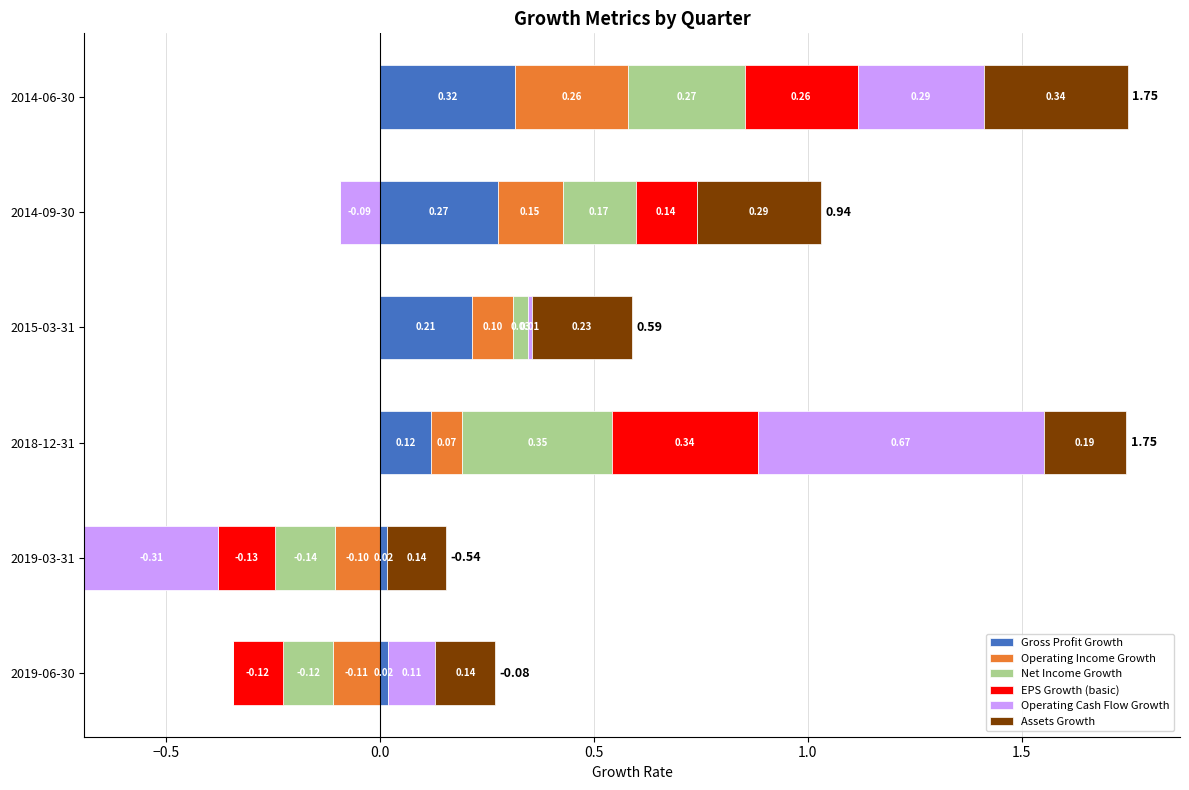

What is the total value across all series at 2018-12-31?

1.7